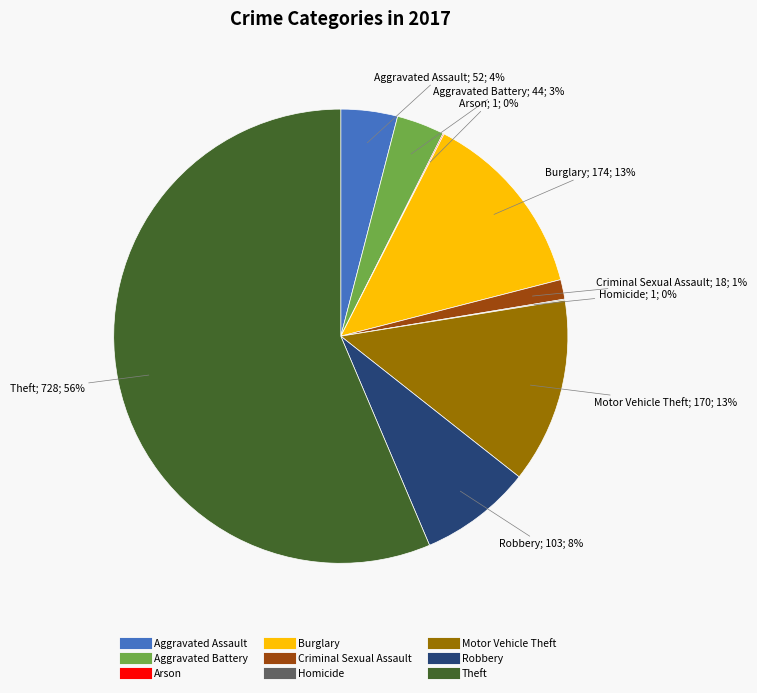

True or false: Theft accounts for 56% of the total.

True